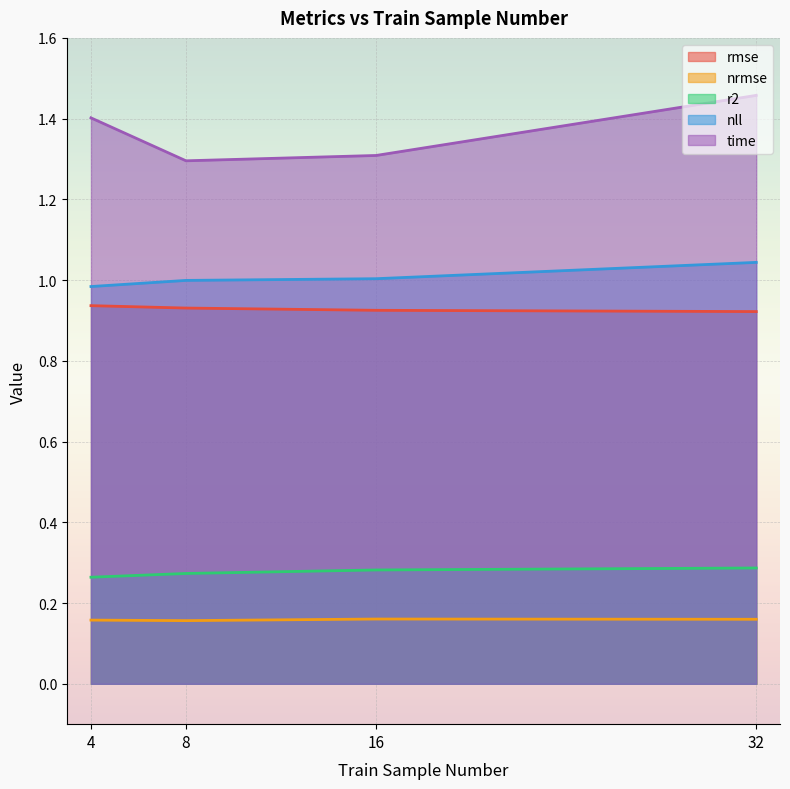

Which series has the largest total across all categories?

time